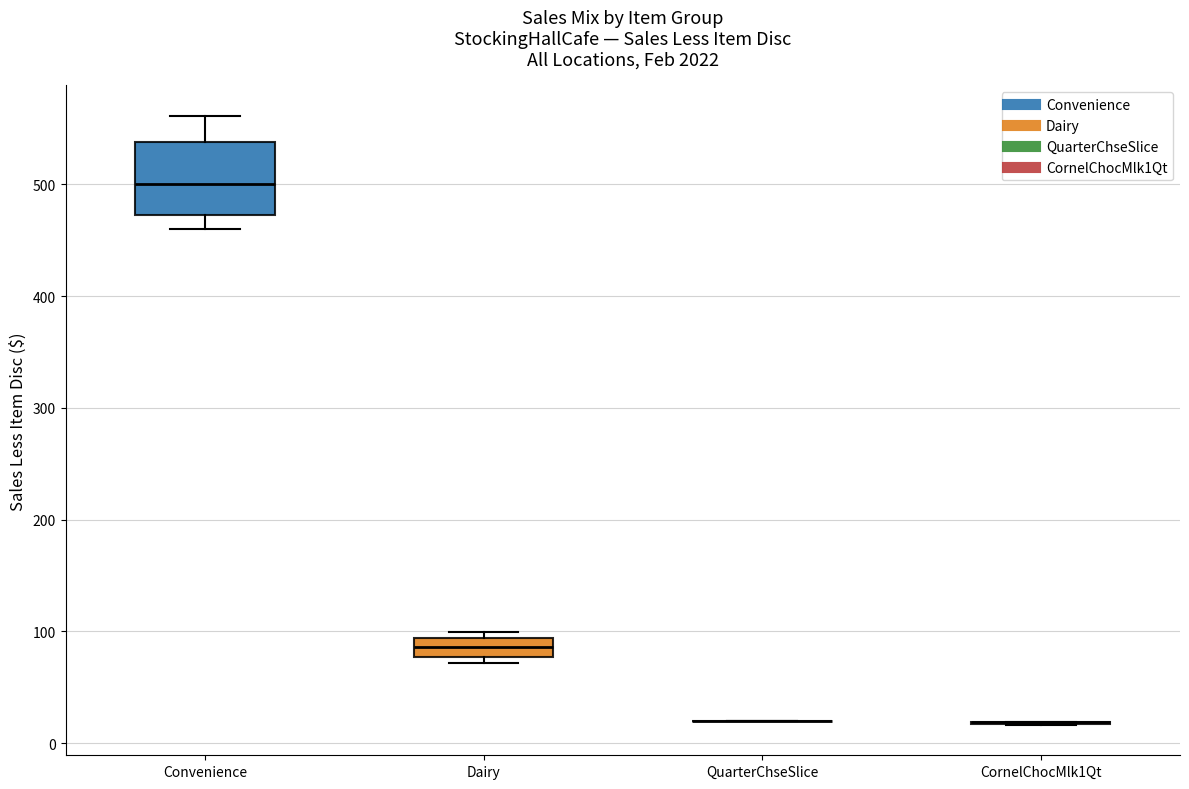

Reading left to right, transcribe this box plot: for each box, give where its median line is, the range the box spans, and where its two whiskers end, as read against the y-axis. The values are not printed on the chart, so give them approximately, as read against the axis.

Convenience: median 500, box 470 to 540, whiskers 460 to 560
Dairy: median 90 (inside the box), box 80 to 90, whiskers 70 to 100
QuarterChseSlice: box collapsed to a line at 20, whiskers 20 to 20
CornelChocMlk1Qt: box collapsed to a line at 20, whiskers 20 to 20